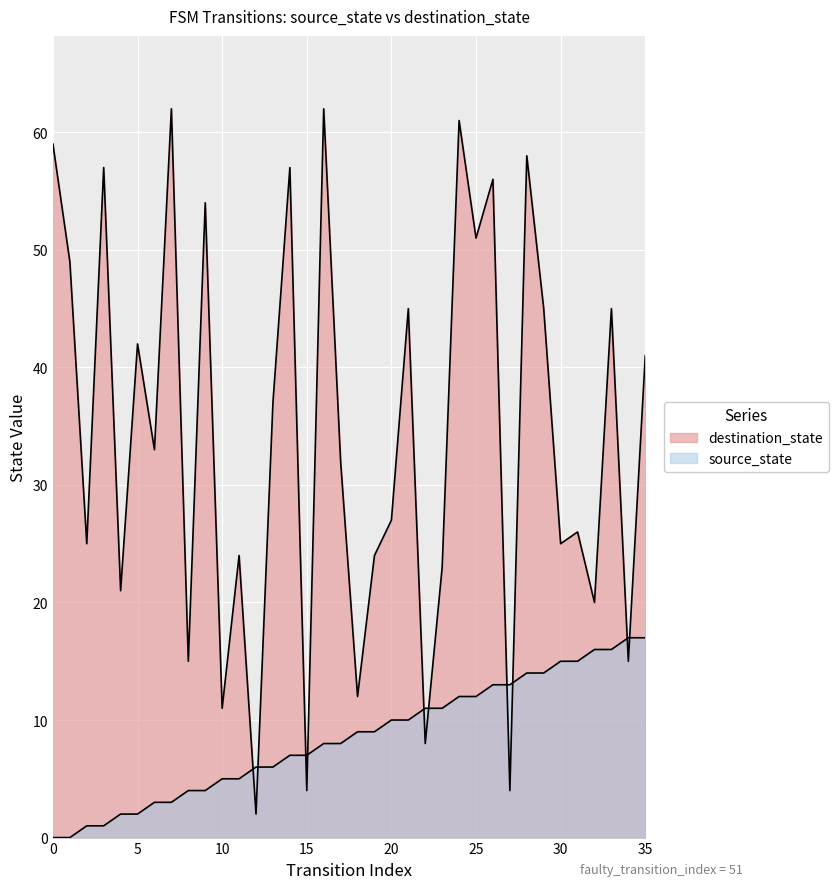

Rank the categories by source_state value from lowest to highest.

0, 1, 2, 3, 4, 5, 6, 7, 8, 9, 10, 11, 12, 13, 14, 15, 16, 17, 18, 19, 20, 21, 22, 23, 24, 25, 26, 27, 28, 29, 30, 31, 32, 33, 34, 35